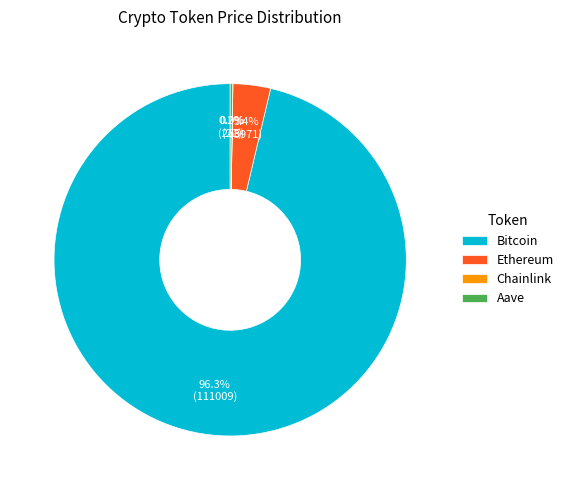

Is there any slice that represents more than half of the pie?

Yes